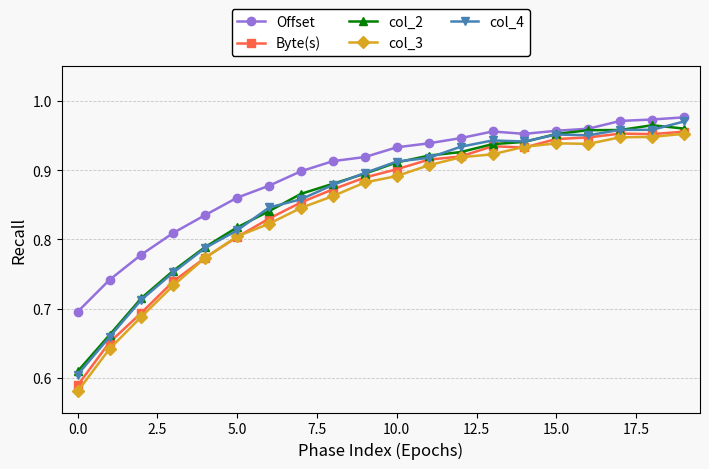

True or false: Byte(s) has more than 0 interior local peaks.

True